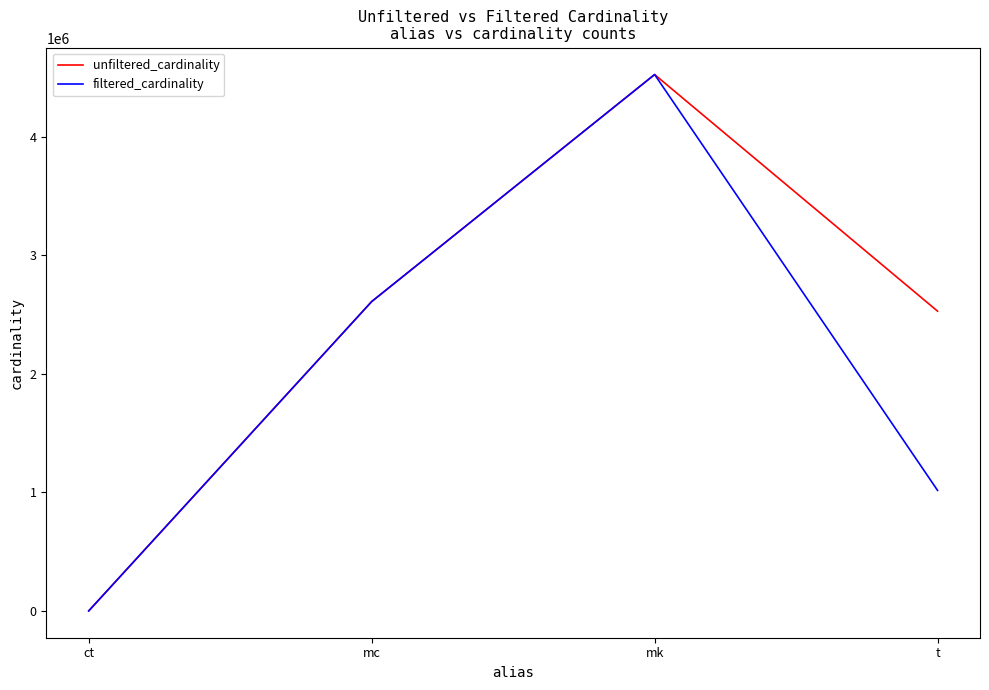

Where is filtered_cardinality nearest to the value 2261967?

mc